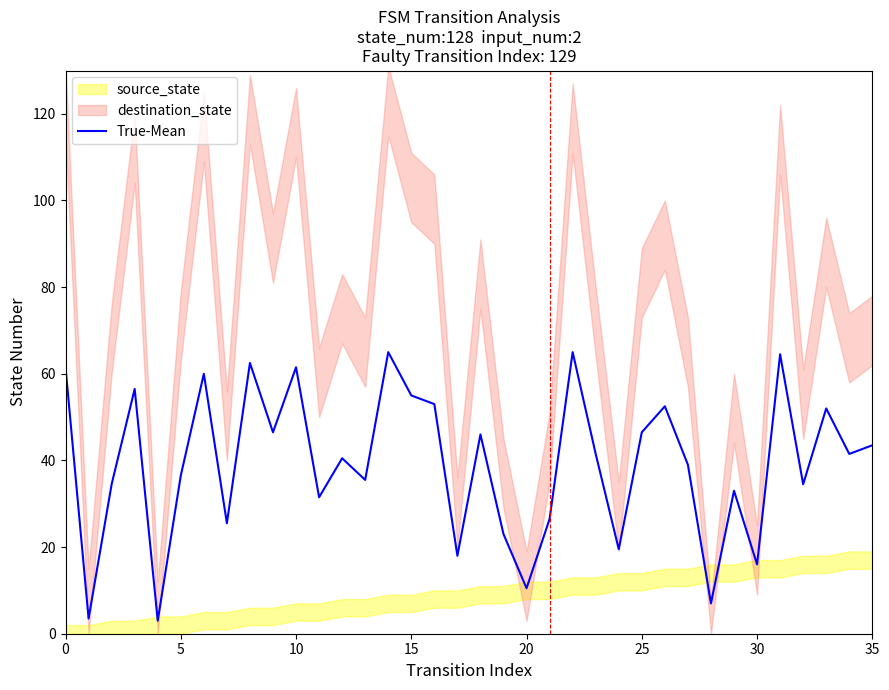

What is the maximum value for True-Mean?

65.0